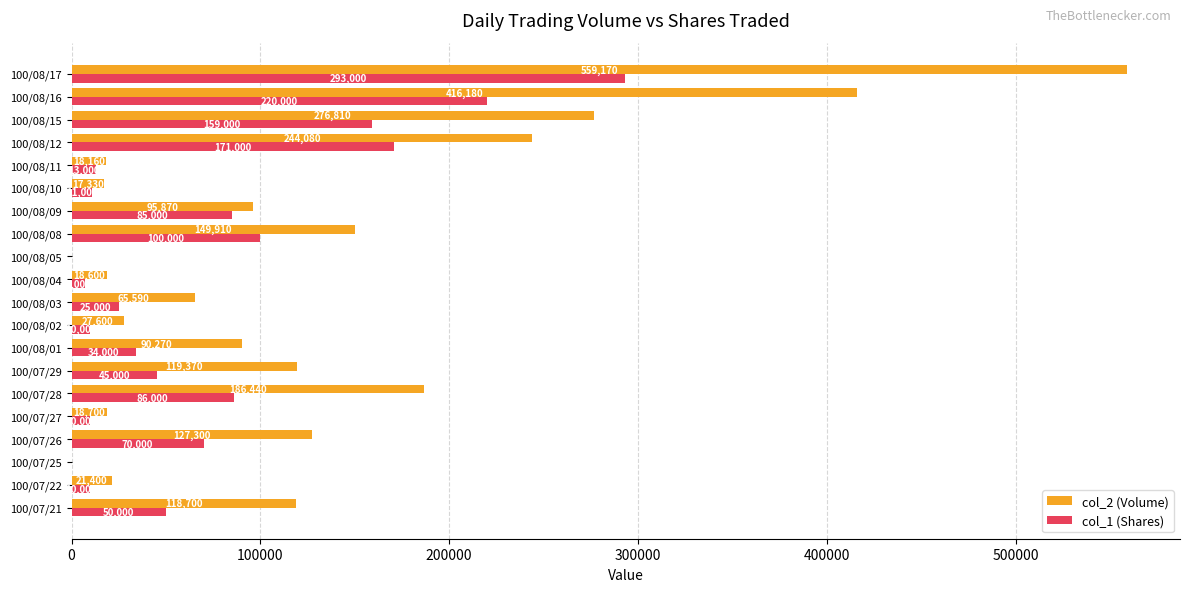

Where is col_1 (Shares) nearest to the value 146500?

100/08/15